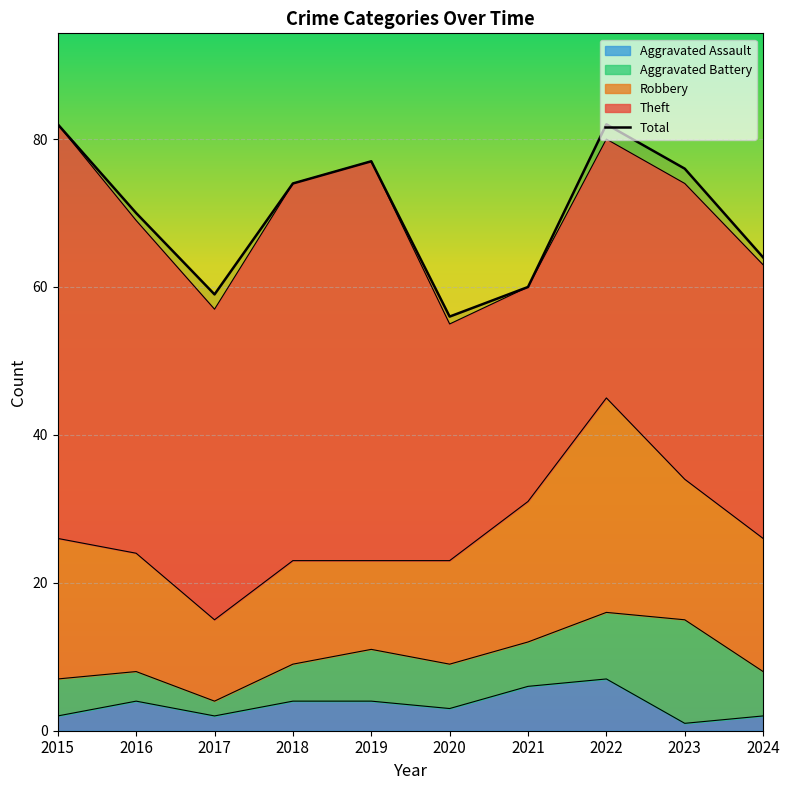

Does the chart display data point markers on the line(s)?

No